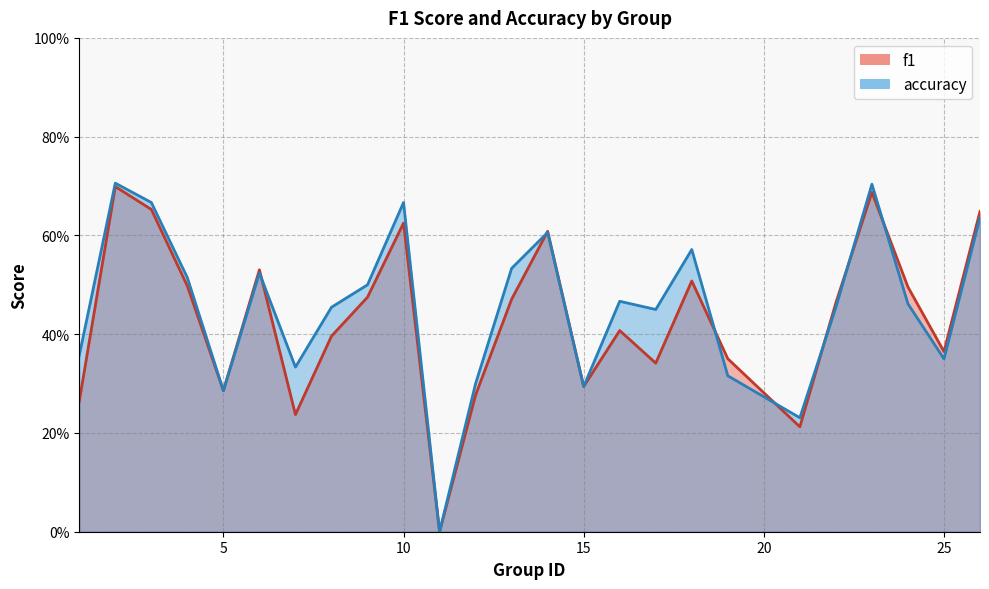

Where is the first local minimum for f1?

5